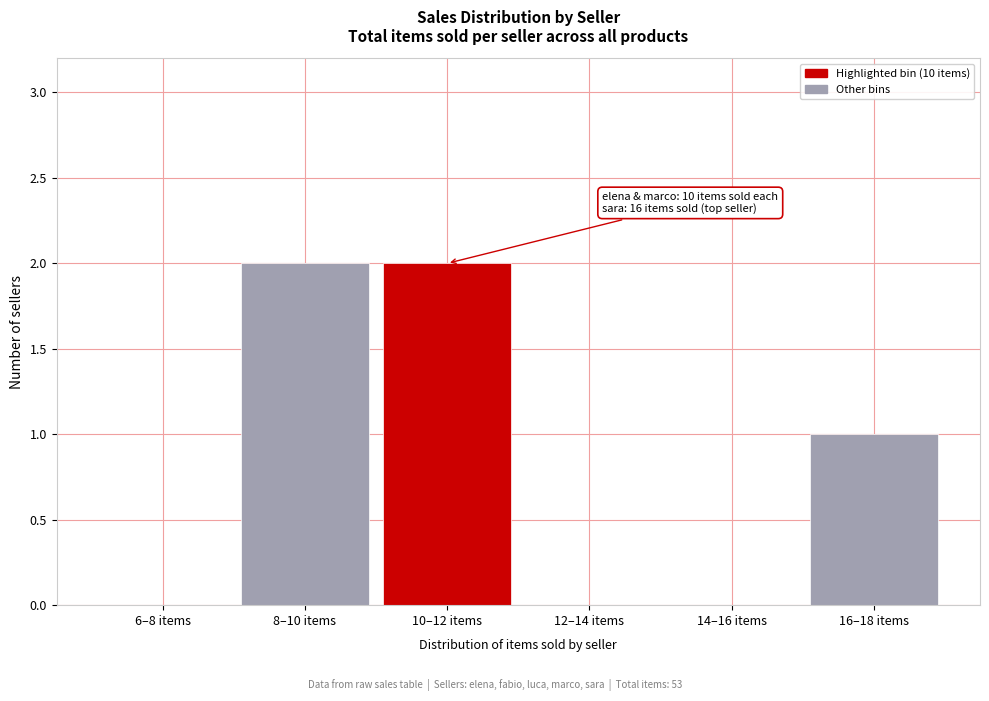

Reading left to right, list all the values displayed in this chart.

6–8 items=0	8–10 items=2	10–12 items=2	12–14 items=0	14–16 items=0	16–18 items=1